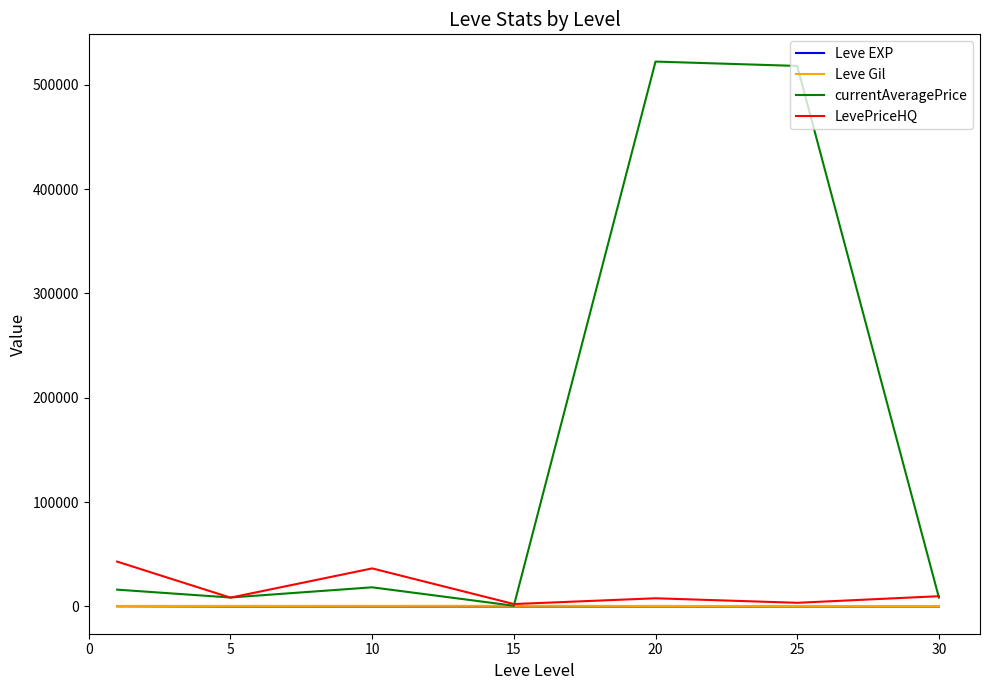

Which series has the widest spread of values?

currentAveragePrice